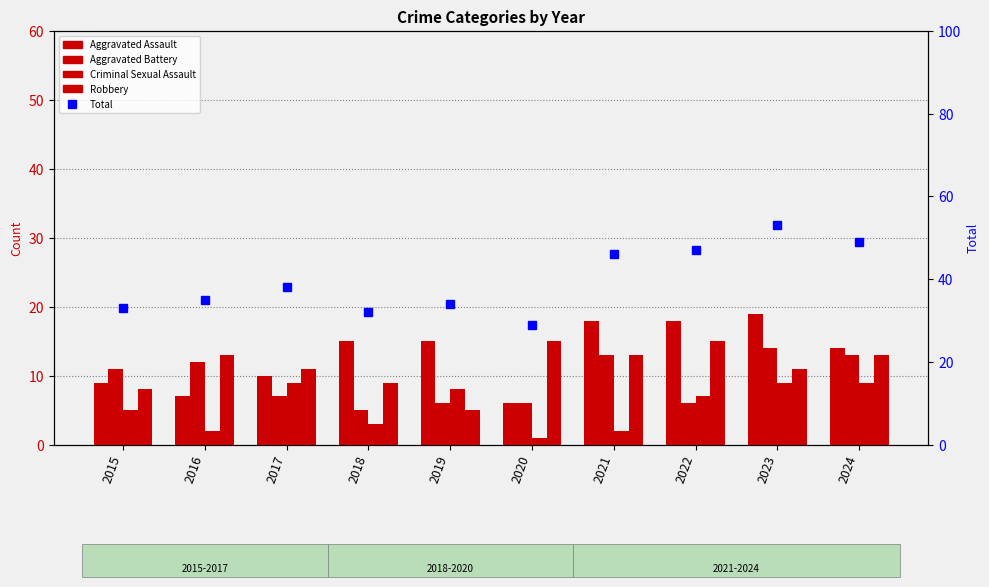

List the labels in order of Robbery value, smallest first.

2019, 2015, 2018, 2017, 2023, 2016, 2021, 2024, 2020, 2022